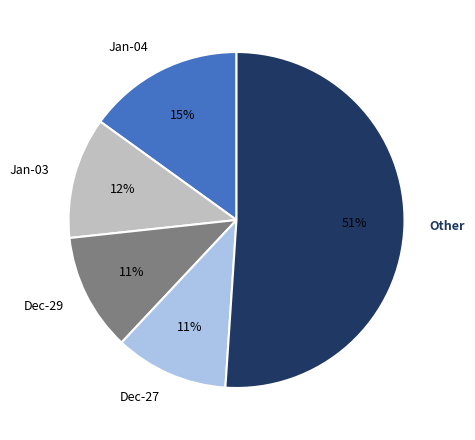

To the nearest percent, what is the average slice percentage?

20%